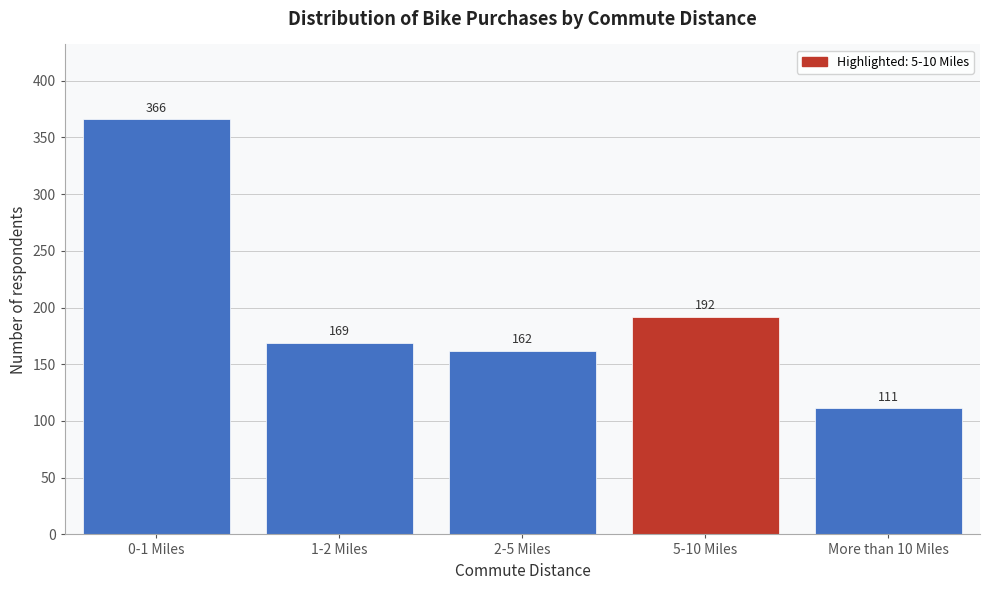

Reading left to right, what are all the values shown in this chart?

0-1 Miles=366	1-2 Miles=169	2-5 Miles=162	5-10 Miles=192	More than 10 Miles=111